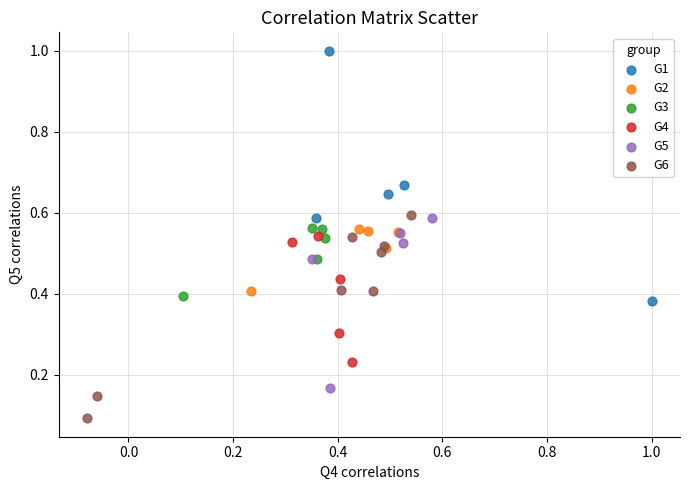

Which series has the largest Y range (max minus min)?

G1